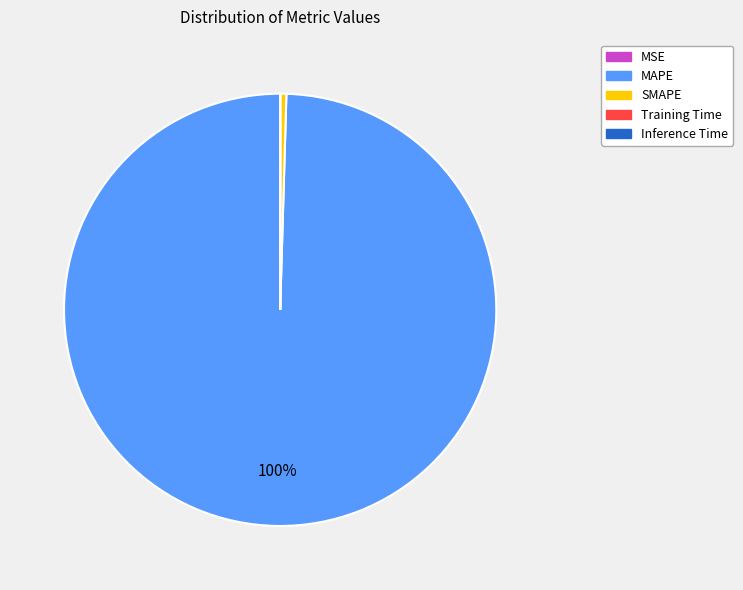

Approximately how many times larger is the value at MAPE compared to SMAPE?

216.1